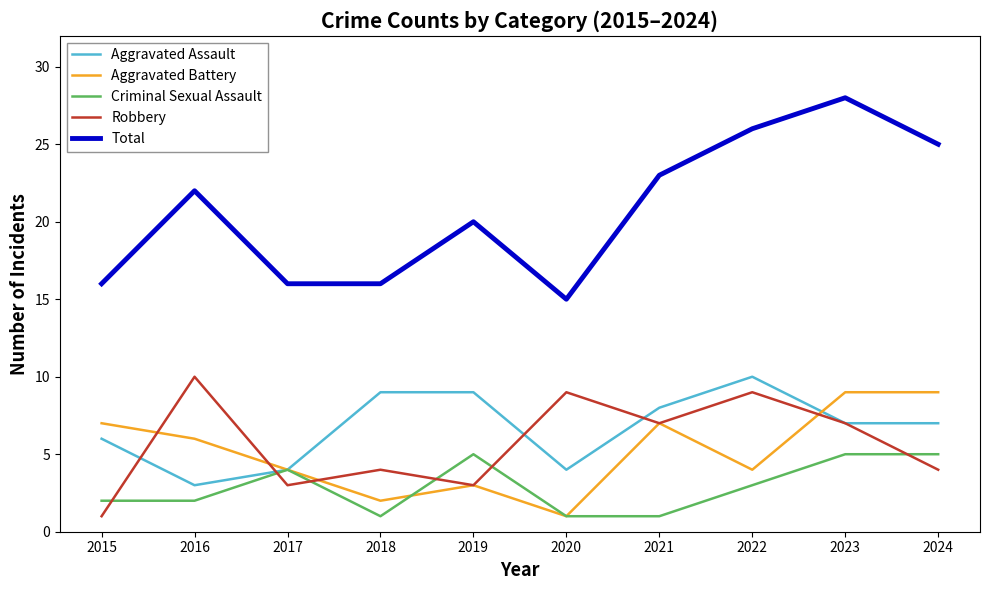

What is the sum of the Total values at 2020 and 2023?

43